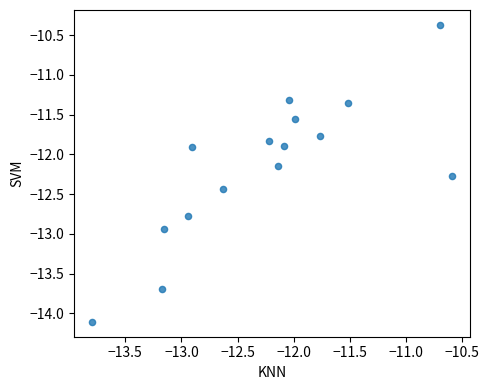

What is the range of X values (max minus min)?

3.2